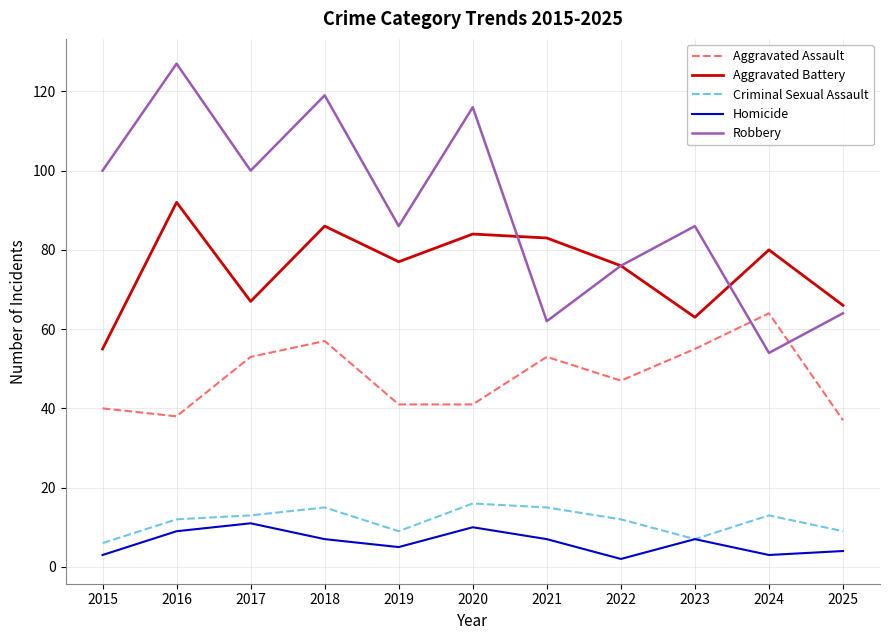

What is the average value of the Homicide series?

6